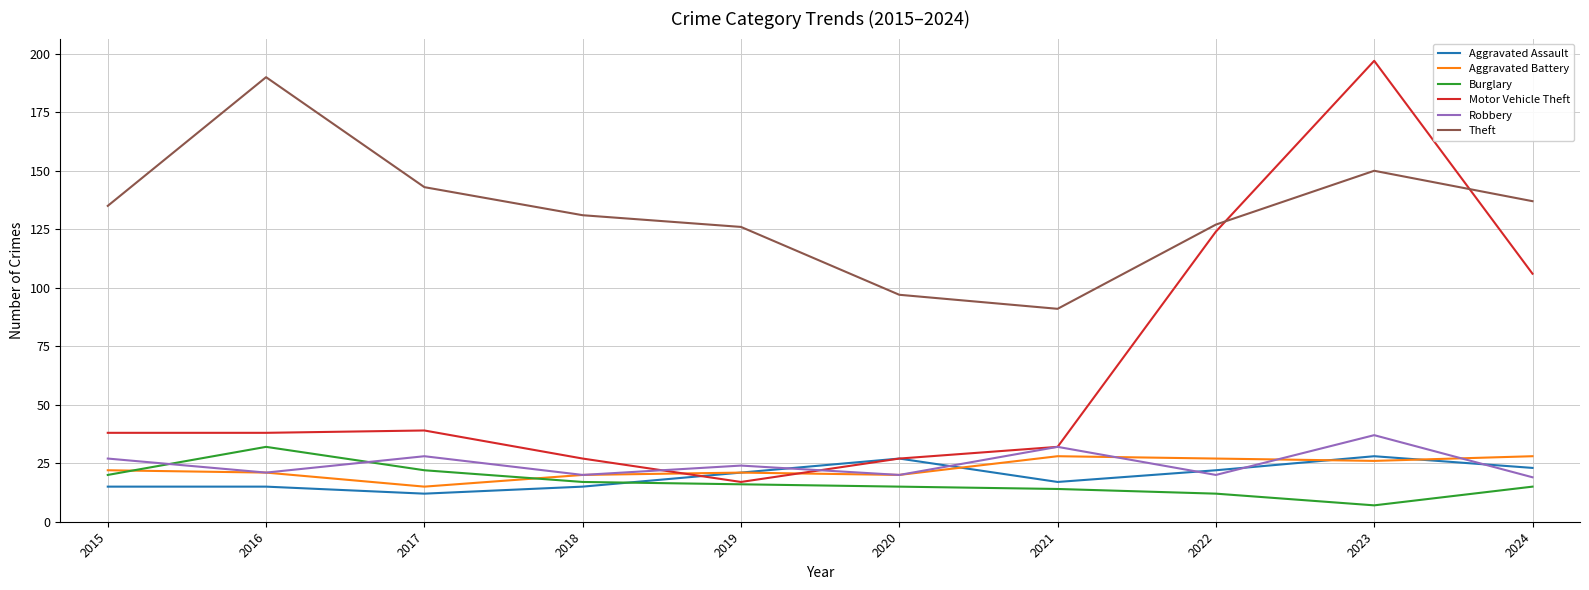

At which category does Theft reach its first local valley?

2021